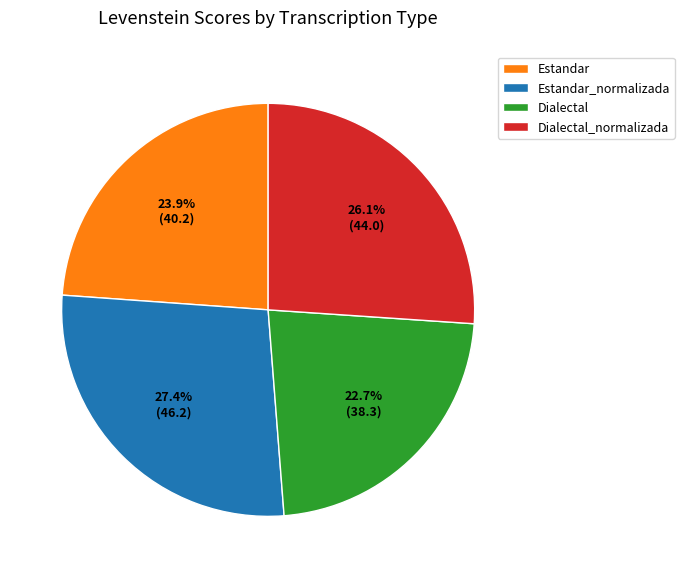

Is there any slice that represents more than half of the pie?

No